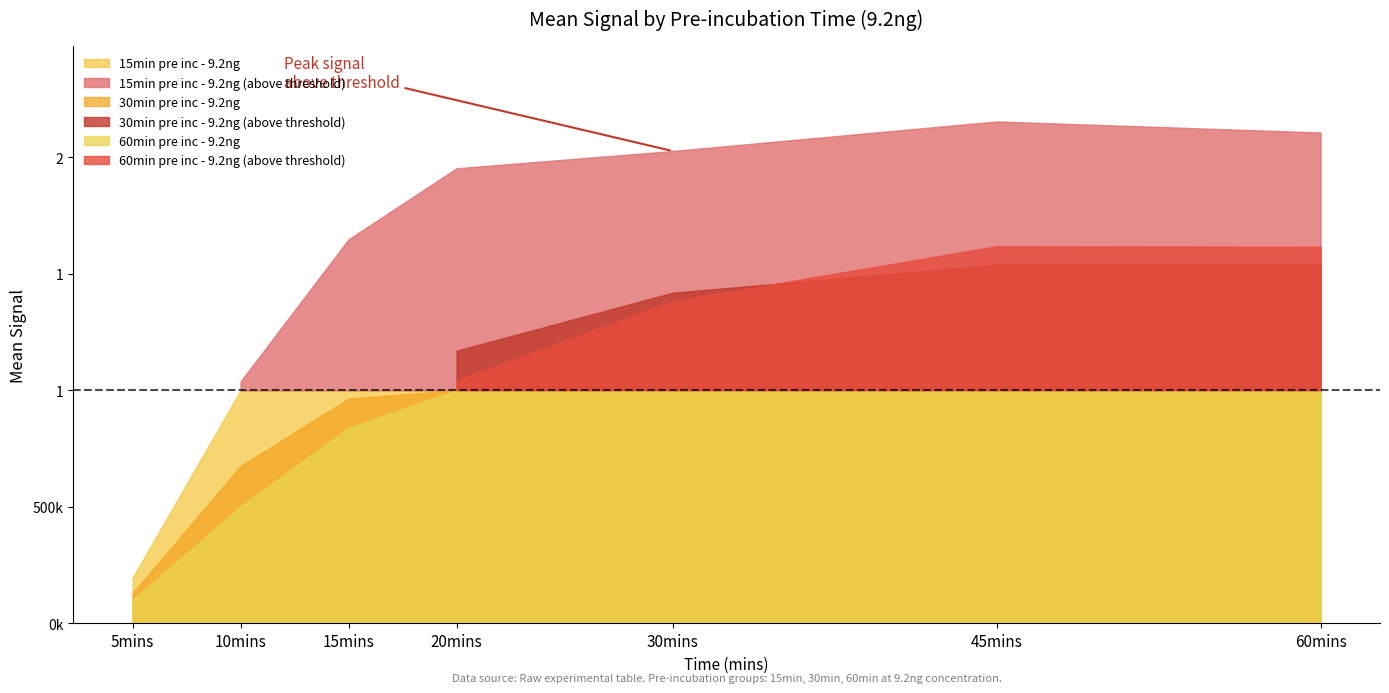

At which category is the sum across all series the highest?

45mins